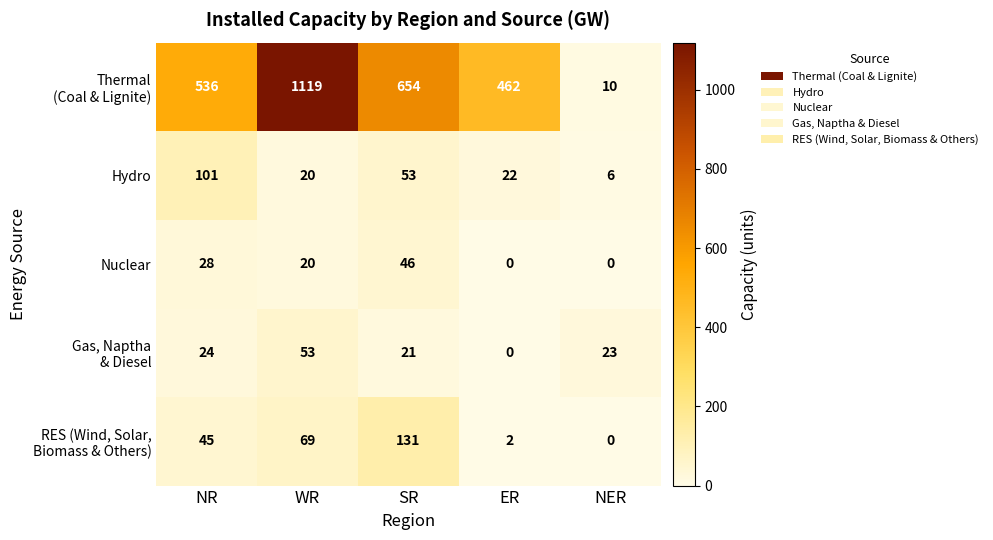

At which category is the sum across all series the highest?

WR